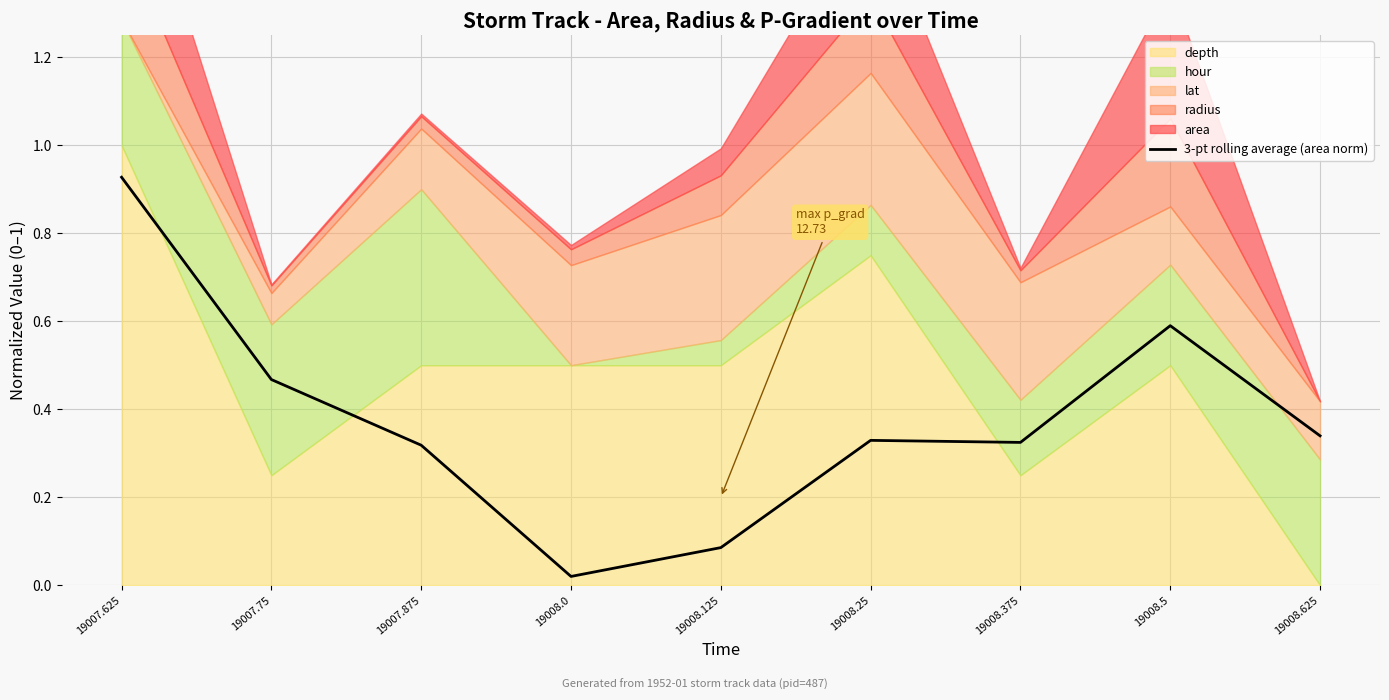

What is the label of the 2nd point from the right?

19008.5